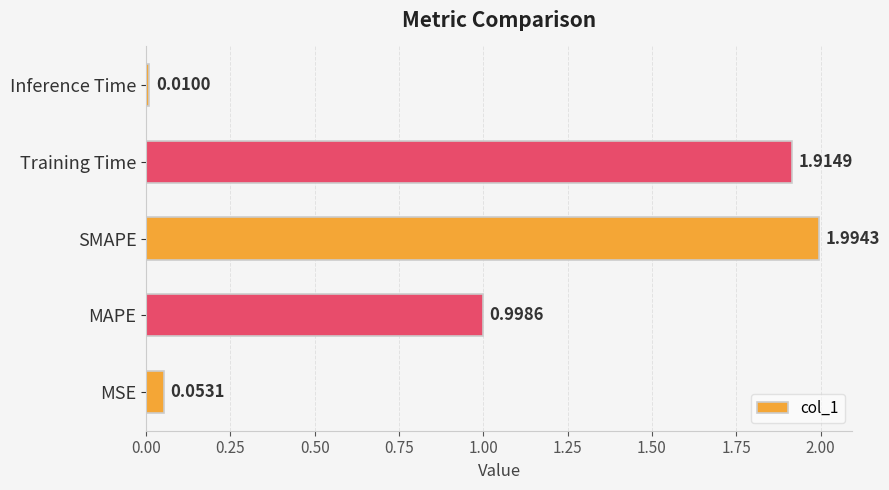

What is the sum of the values at MAPE and Inference Time?

1.0